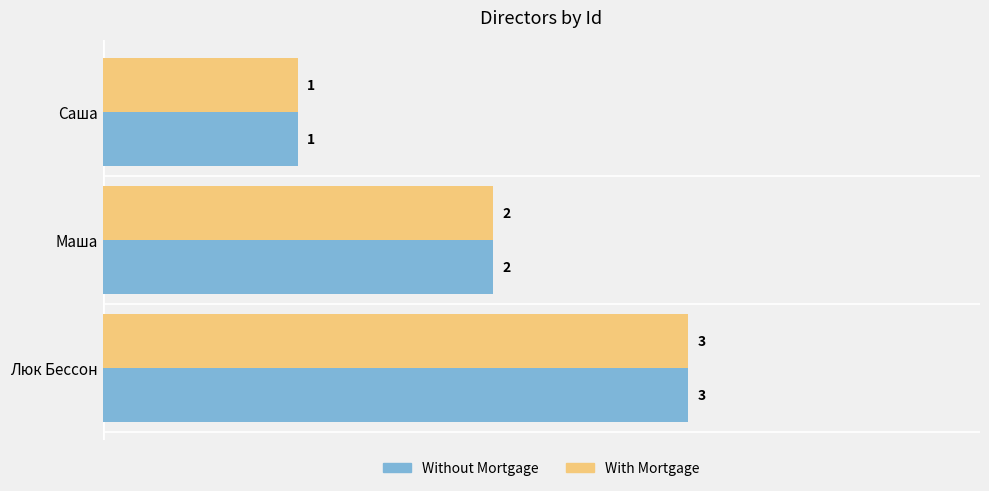

Which label corresponds to the largest value in the chart?

Люк Бессон